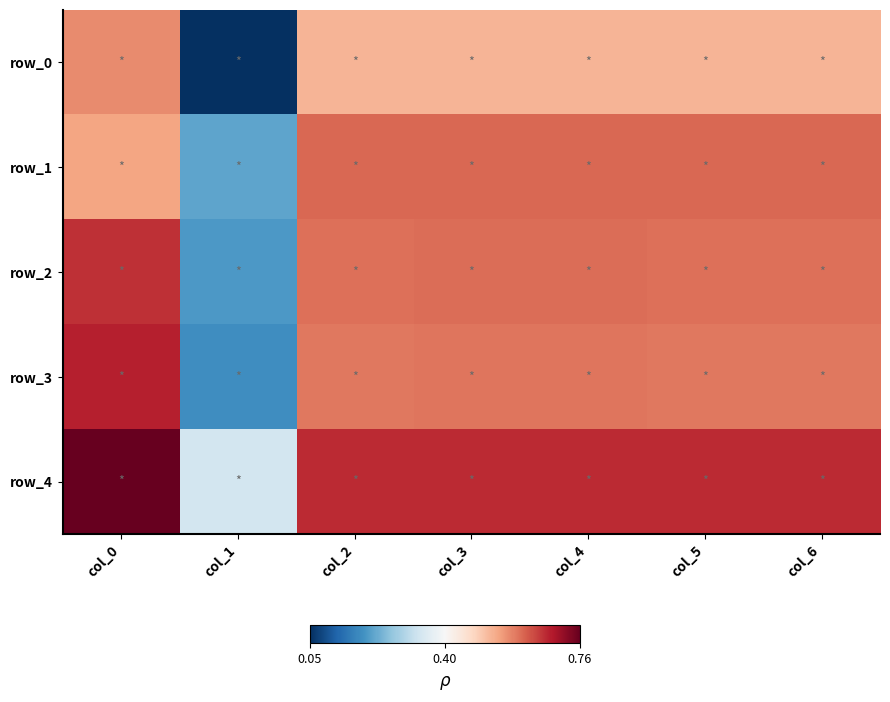

At which category does the chart reach its minimum across all series?

col_1